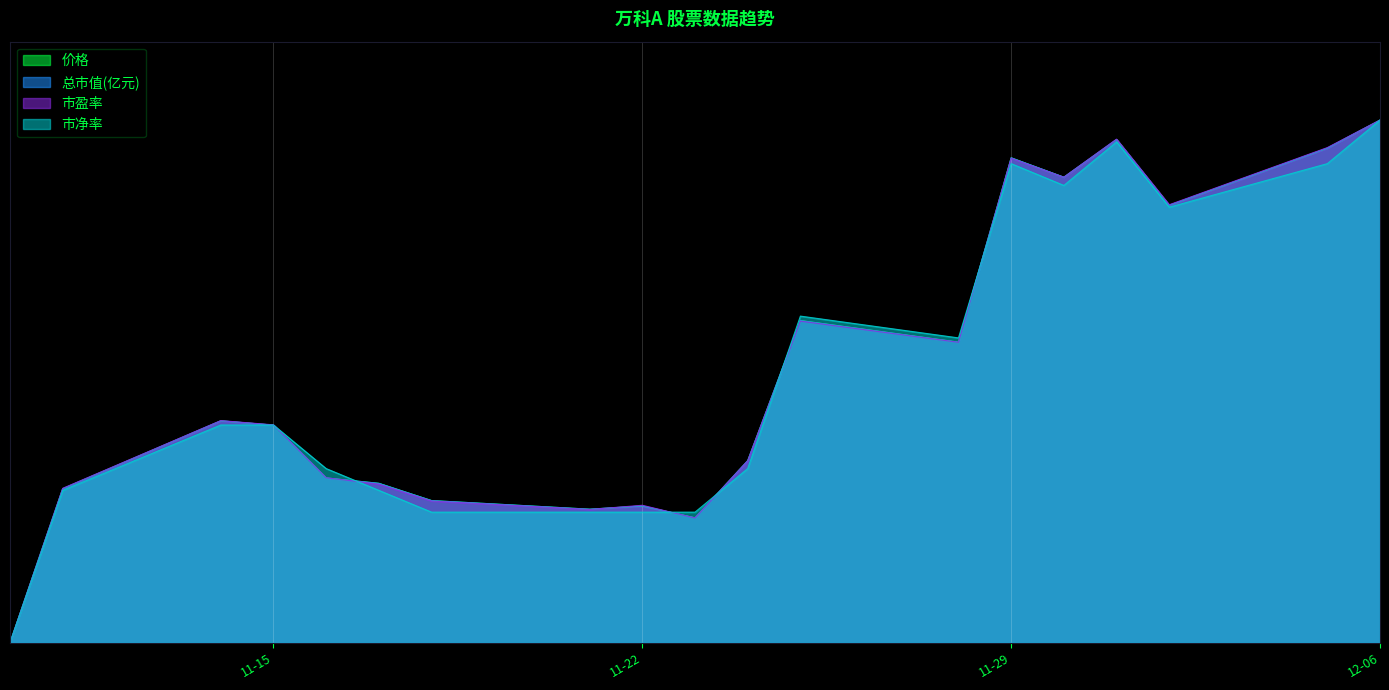

How many categories are shown in the chart?

19